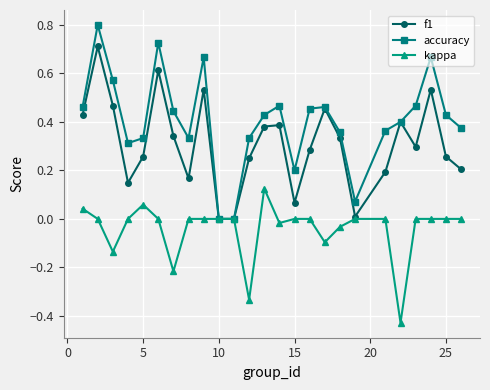

What is the maximum value shown in the chart?

0.8